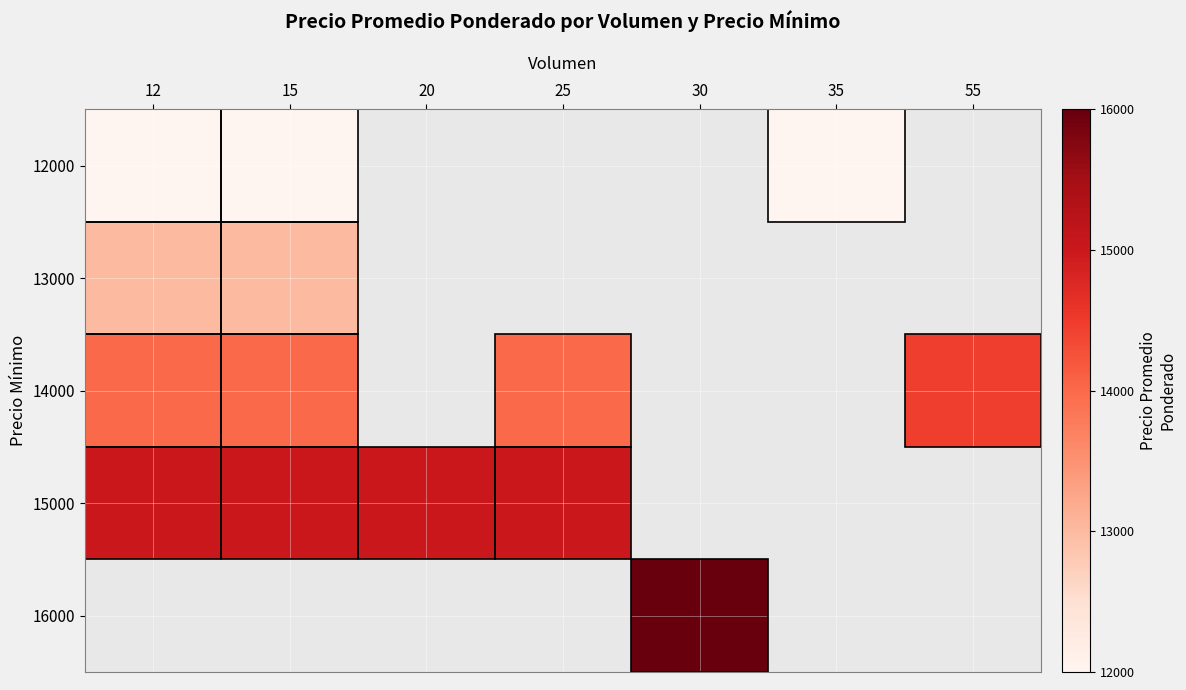

Which series has the widest spread of values?

14000